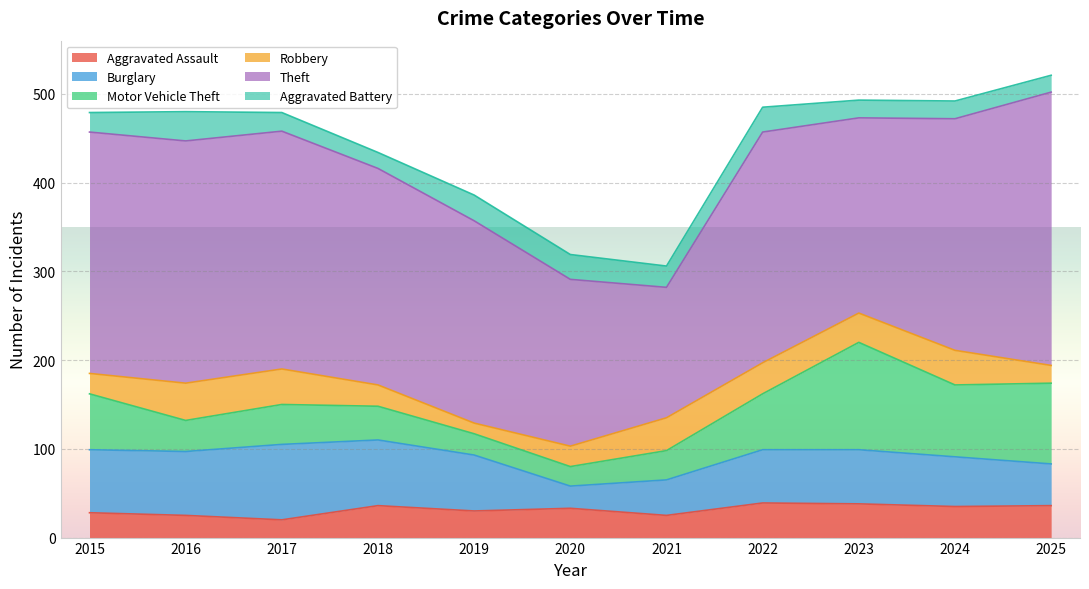

Which series has the largest total across all categories?

Theft